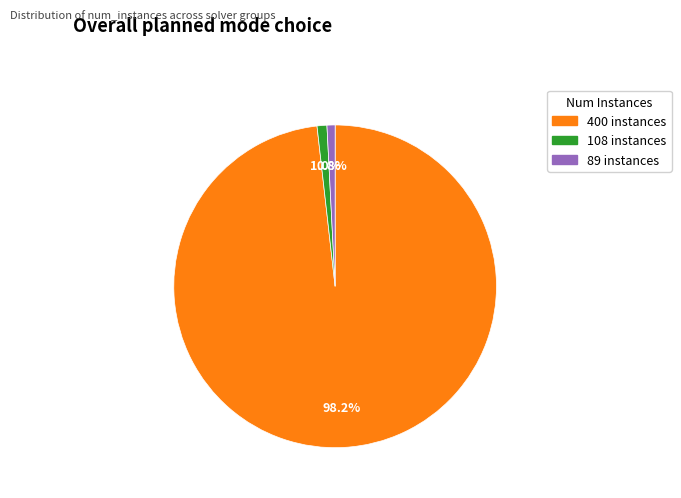

Is there any slice that represents more than half of the pie?

Yes